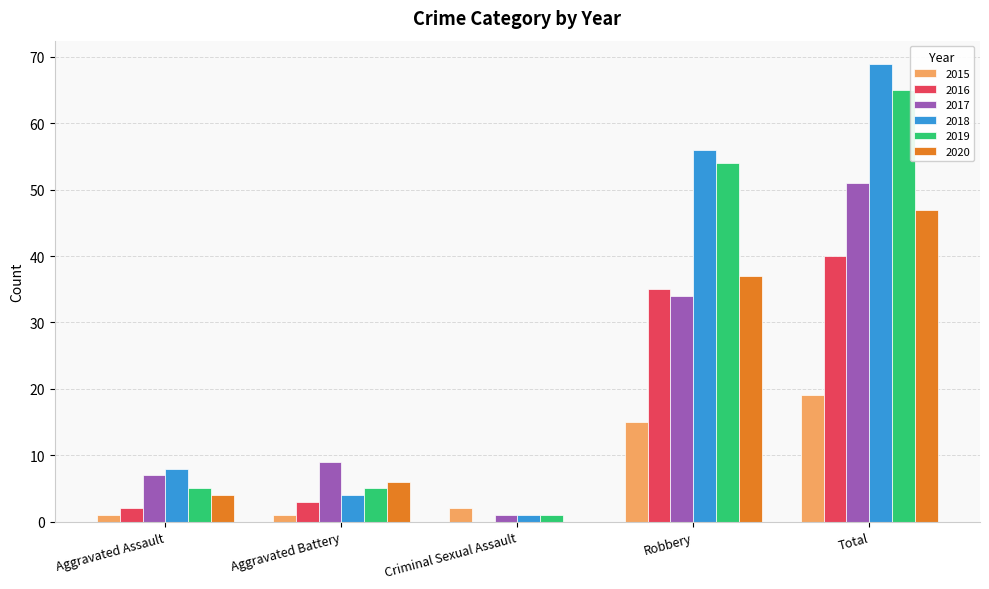

What is the approximate value of 2017 at Aggravated Assault, to the nearest 5?

5